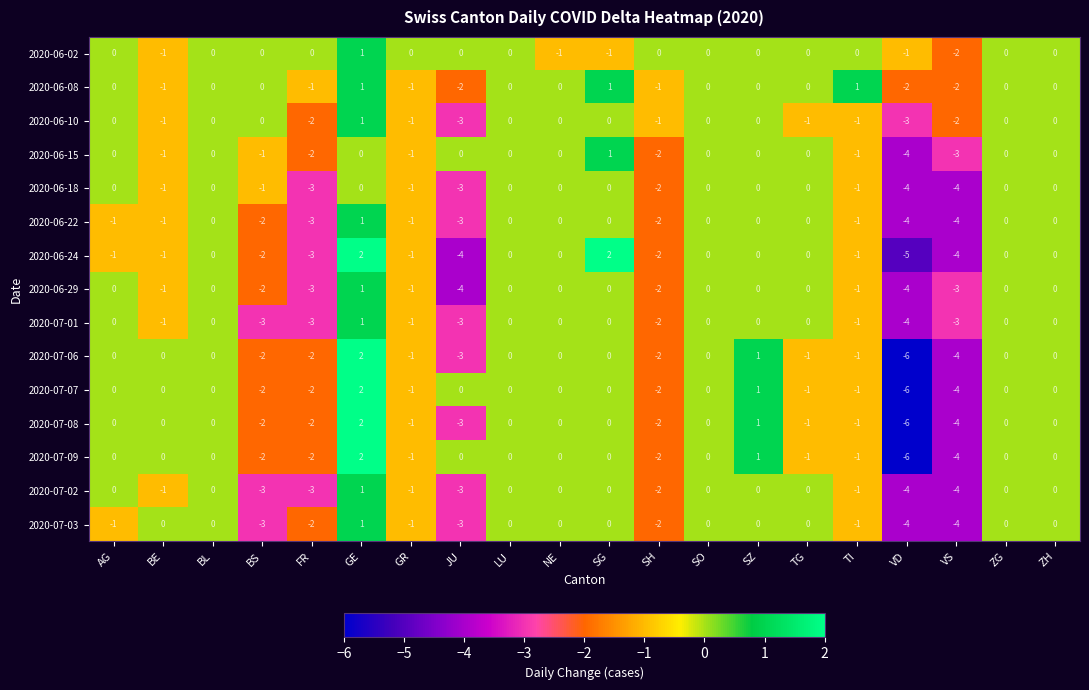

What is the difference between the maximum and second lowest values in the 2020-06-08 series?

3